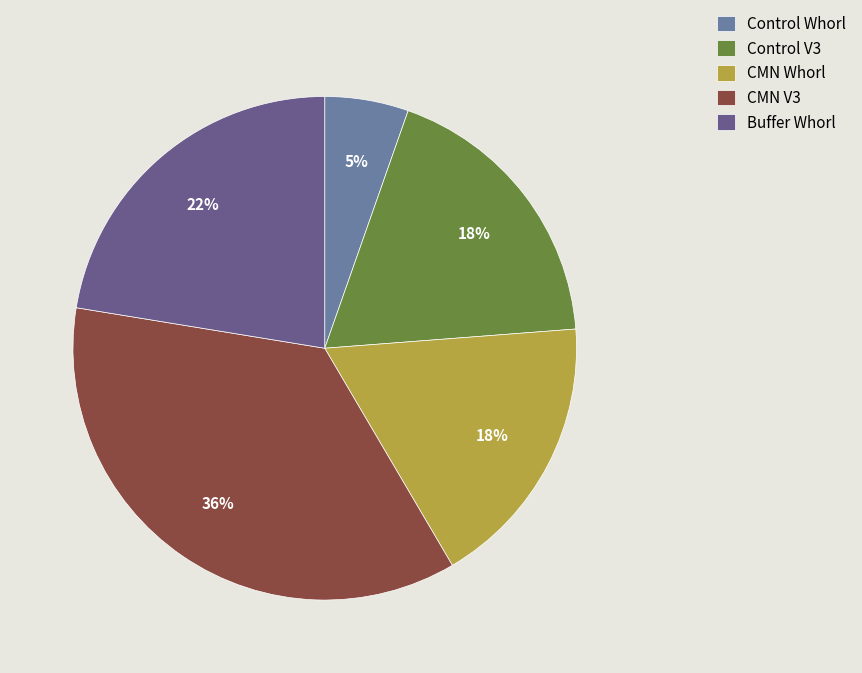

Do Buffer Whorl and Control Whorl together represent more than half of the pie?

No